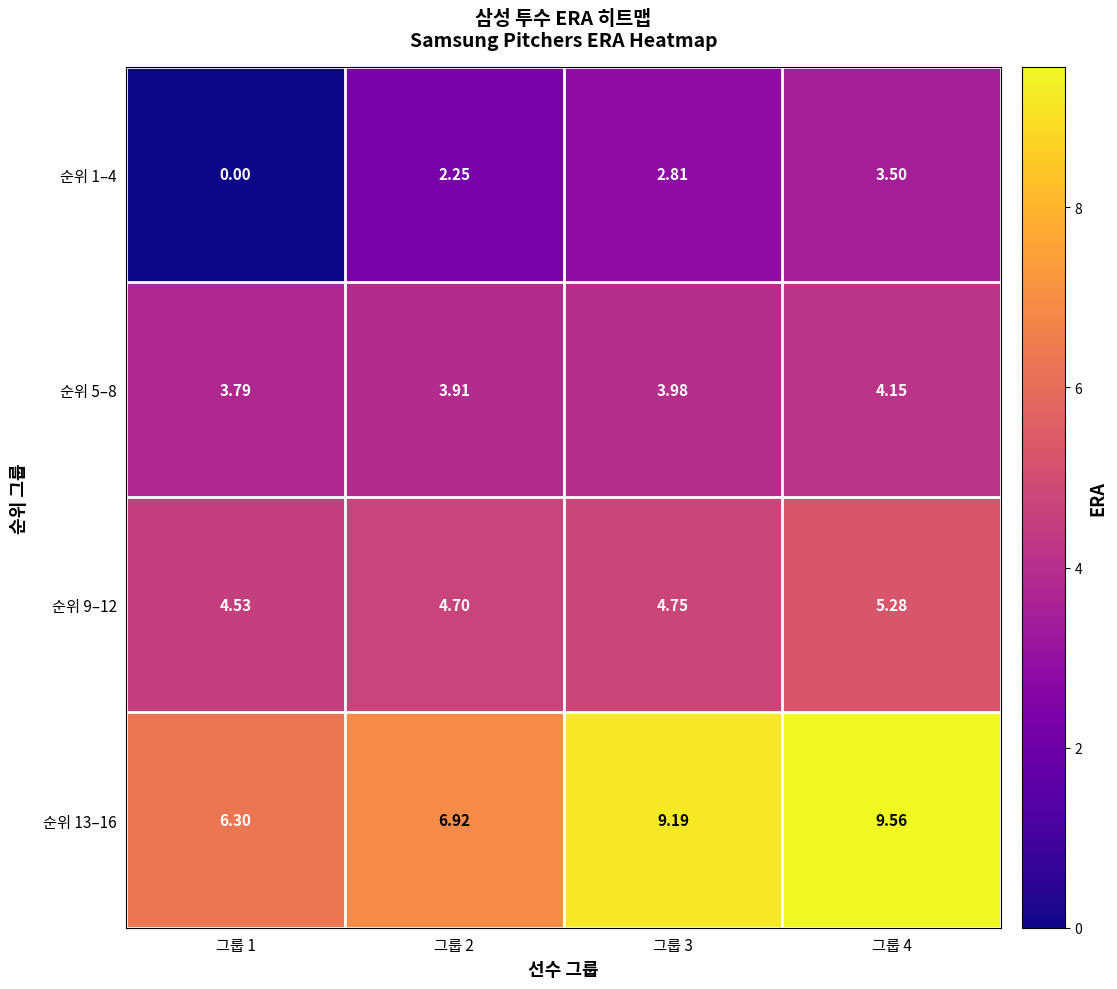

How many categories are shown in the chart?

4